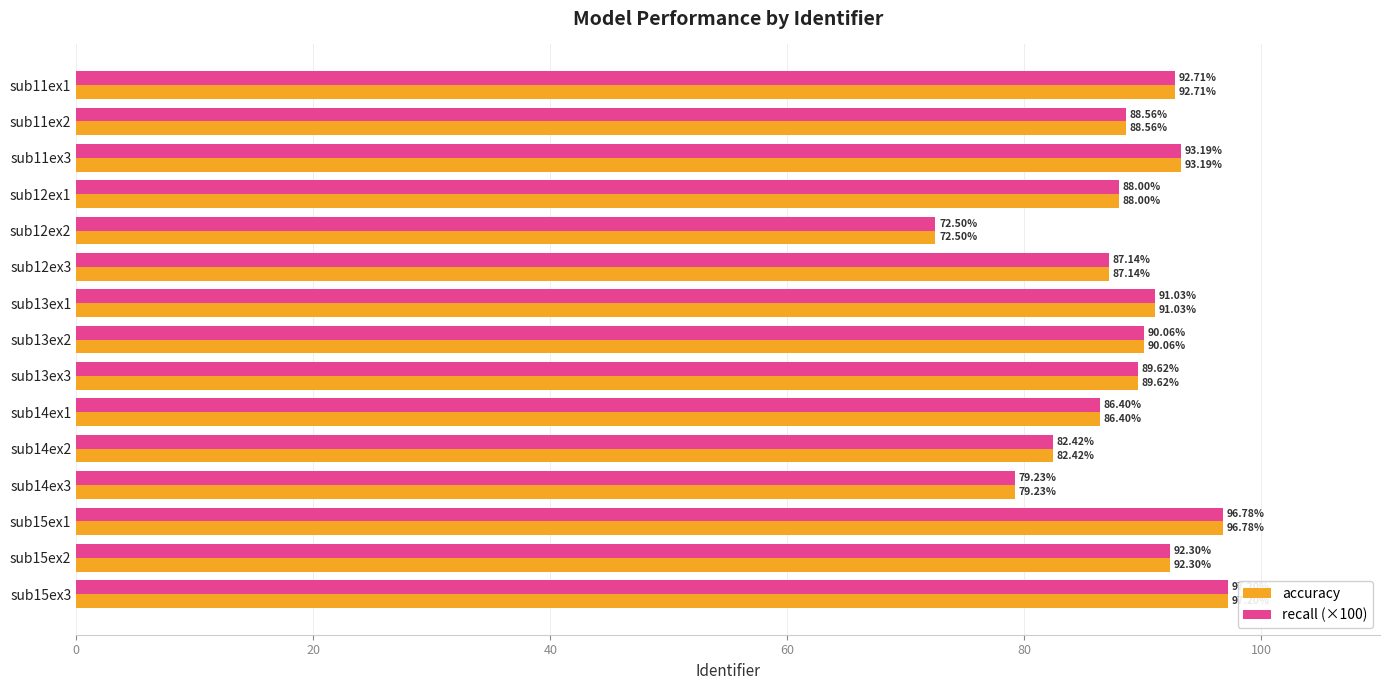

What is the difference between the maximum and minimum values in the recall (×100) series?

24.7